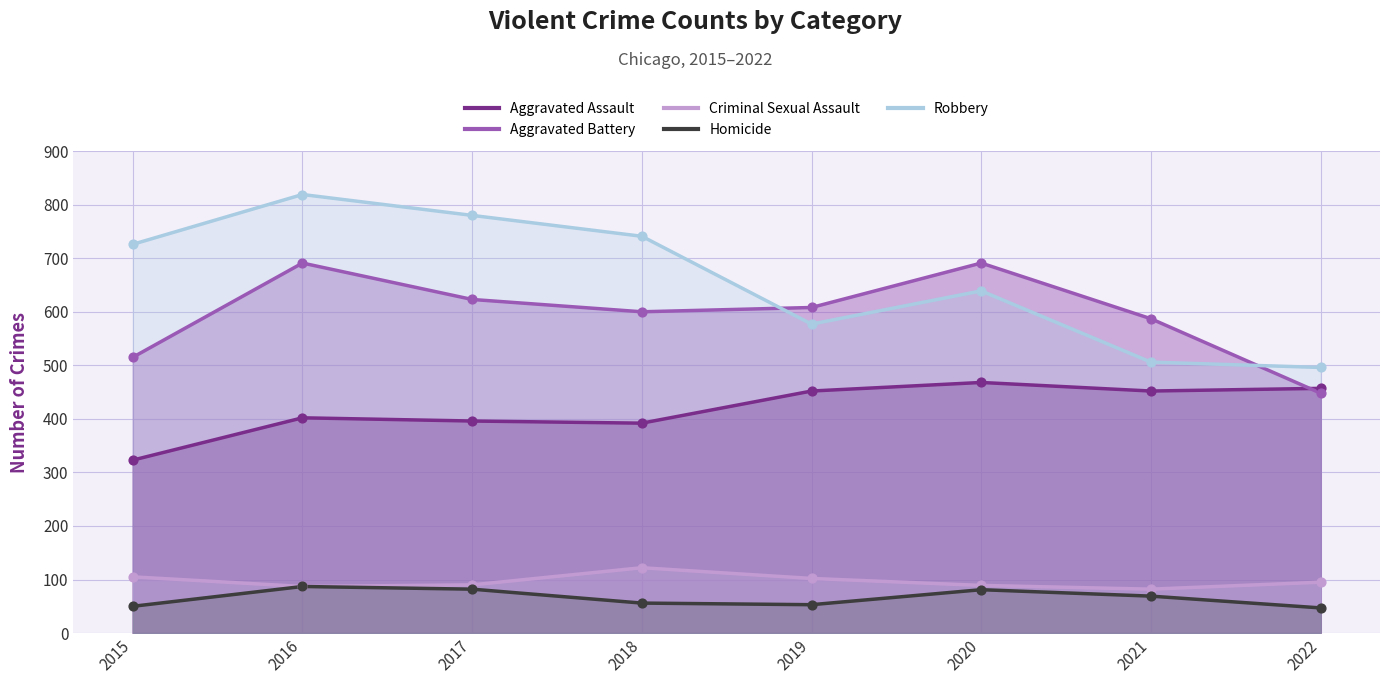

Which series has the widest spread of Y values?

Robbery